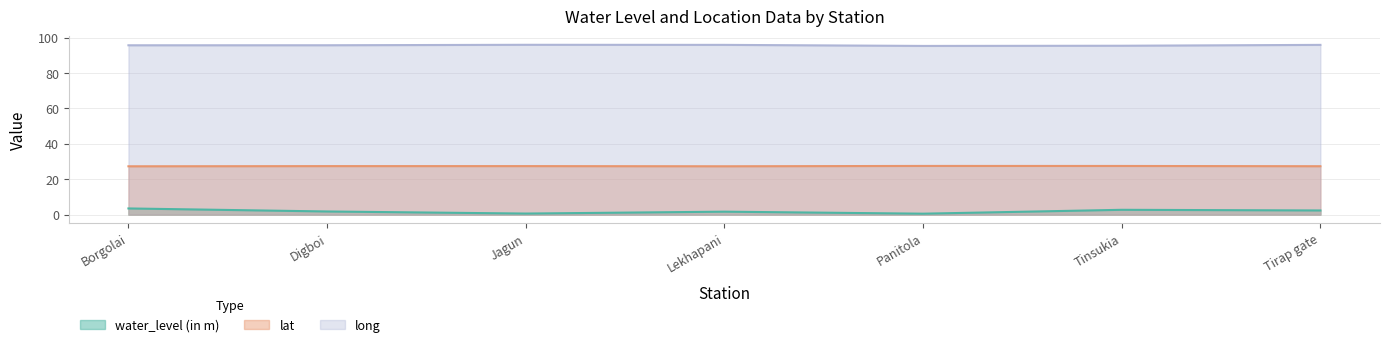

What is the total value across all series at Digboi?

124.8